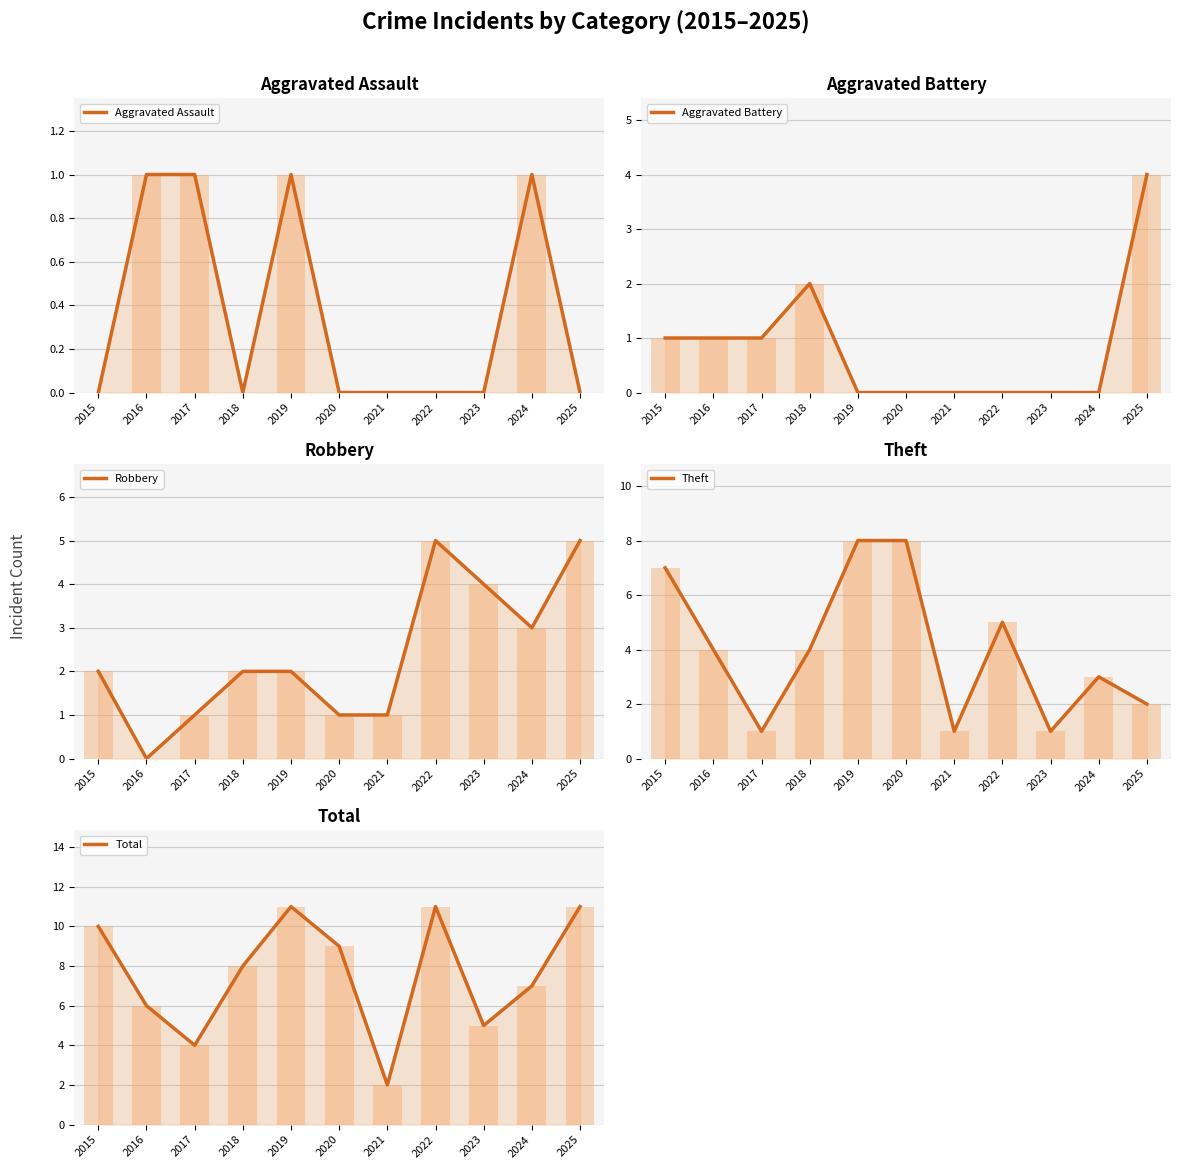

Does the chart contain any negative values?

No